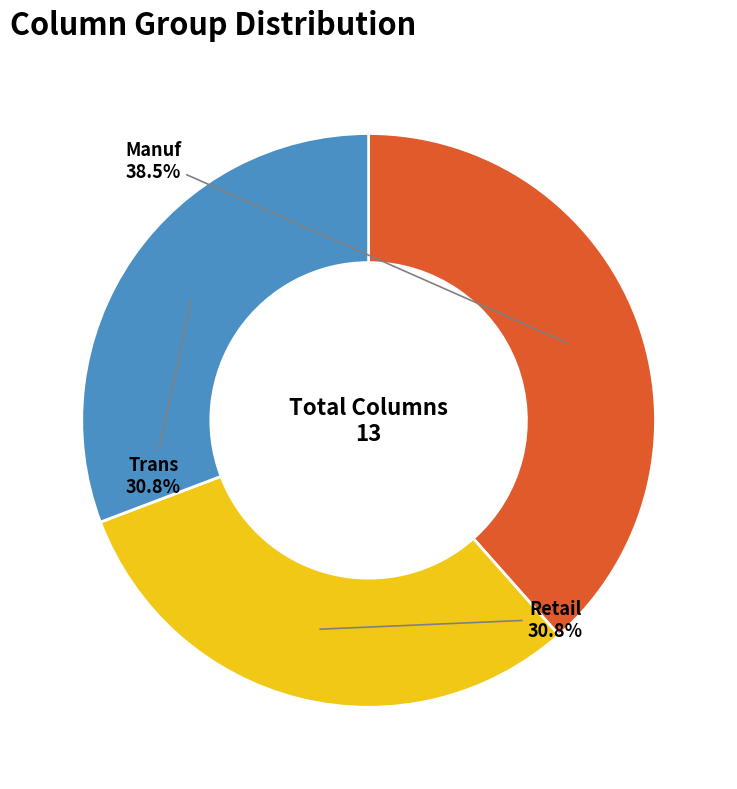

Is there any slice that represents more than half of the pie?

No